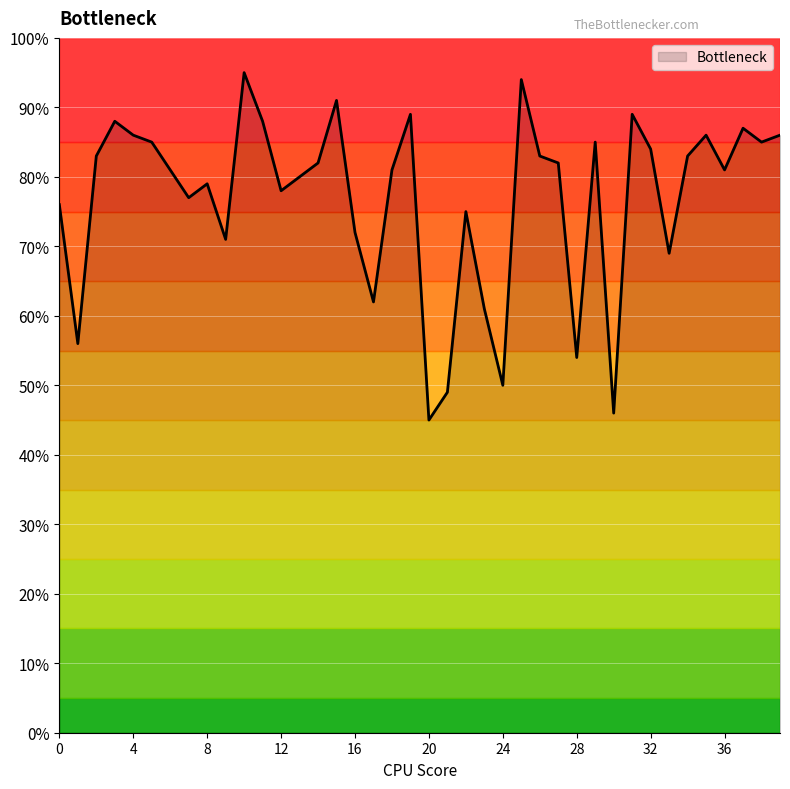

List the labels in order of value, largest first.

10, 25, 15, 19, 31, 3, 11, 37, 4, 35, 39, 5, 29, 38, 32, 2, 26, 34, 14, 27, 6, 18, 36, 13, 8, 12, 7, 0, 22, 16, 9, 33, 17, 23, 1, 28, 24, 21, 30, 20